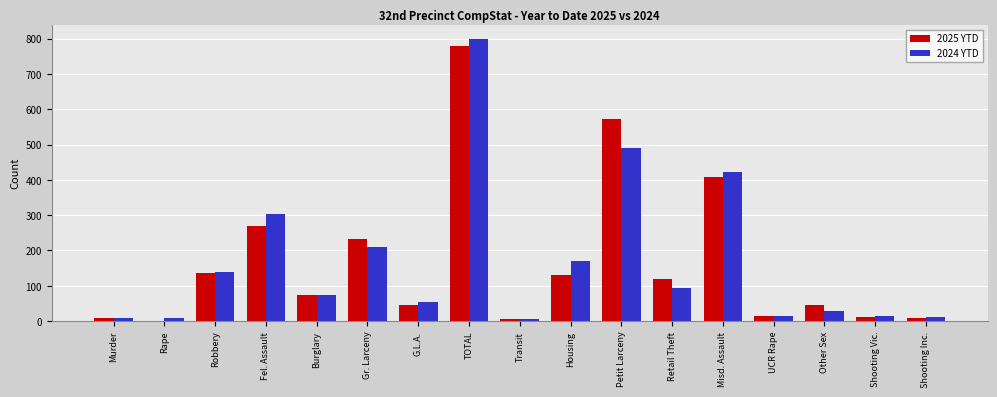

True or false: 2025 YTD has a value of 118 at Misd. Assault.

False